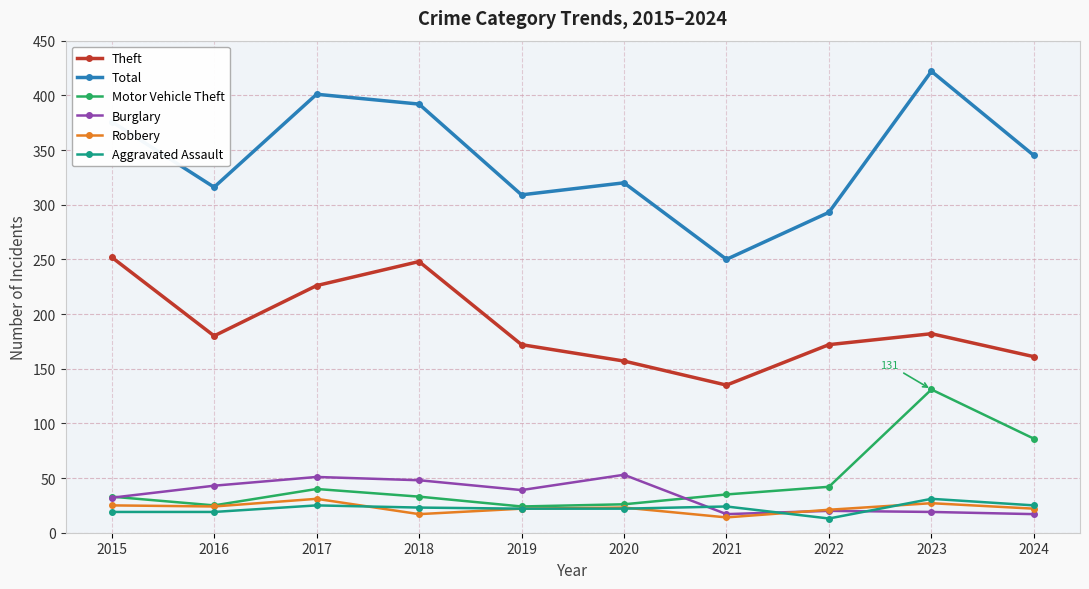

Does the chart have visible grid lines?

Yes